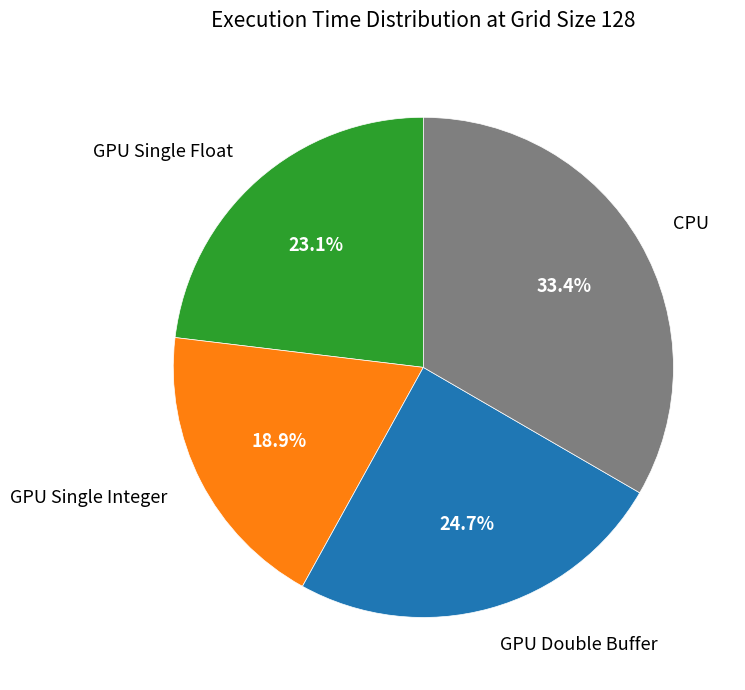

Which has a higher value, GPU Single Integer or GPU Single Float?

GPU Single Float